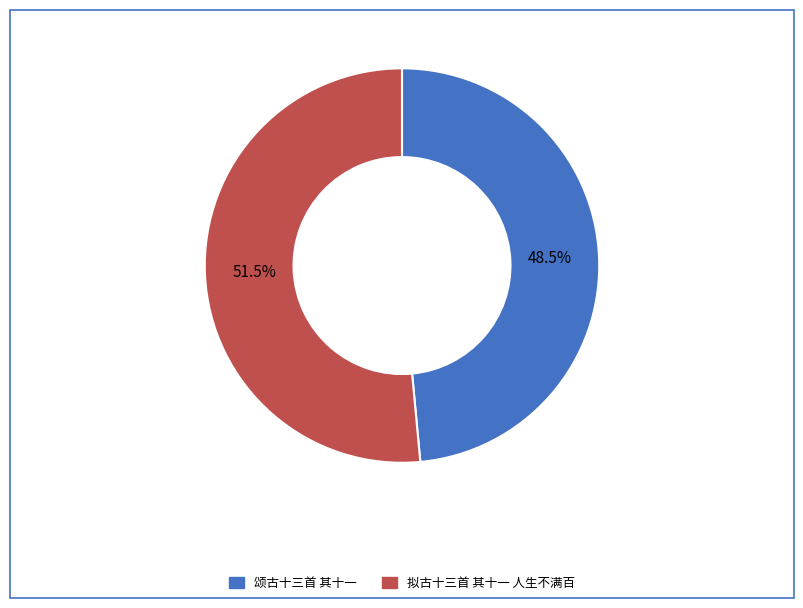

The 拟古十三首 其十一 人生不满百 slice represents 42% of the pie. True or false?

False